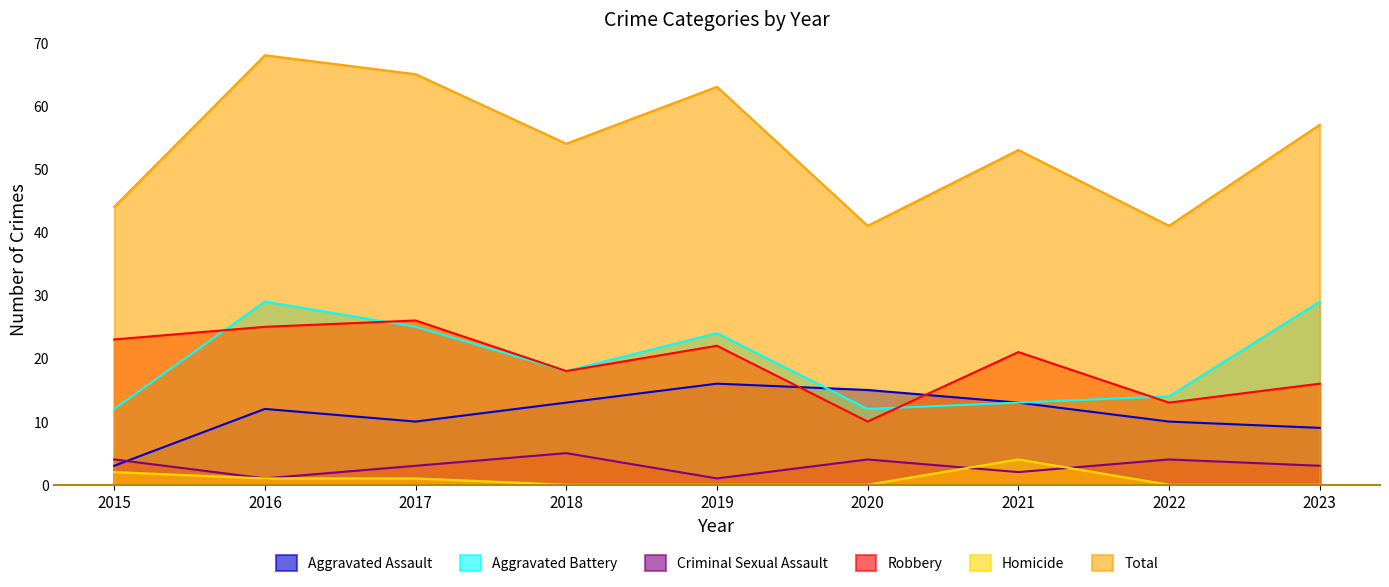

Between 2016 and 2019, which series saw the biggest shift?

Aggravated Battery